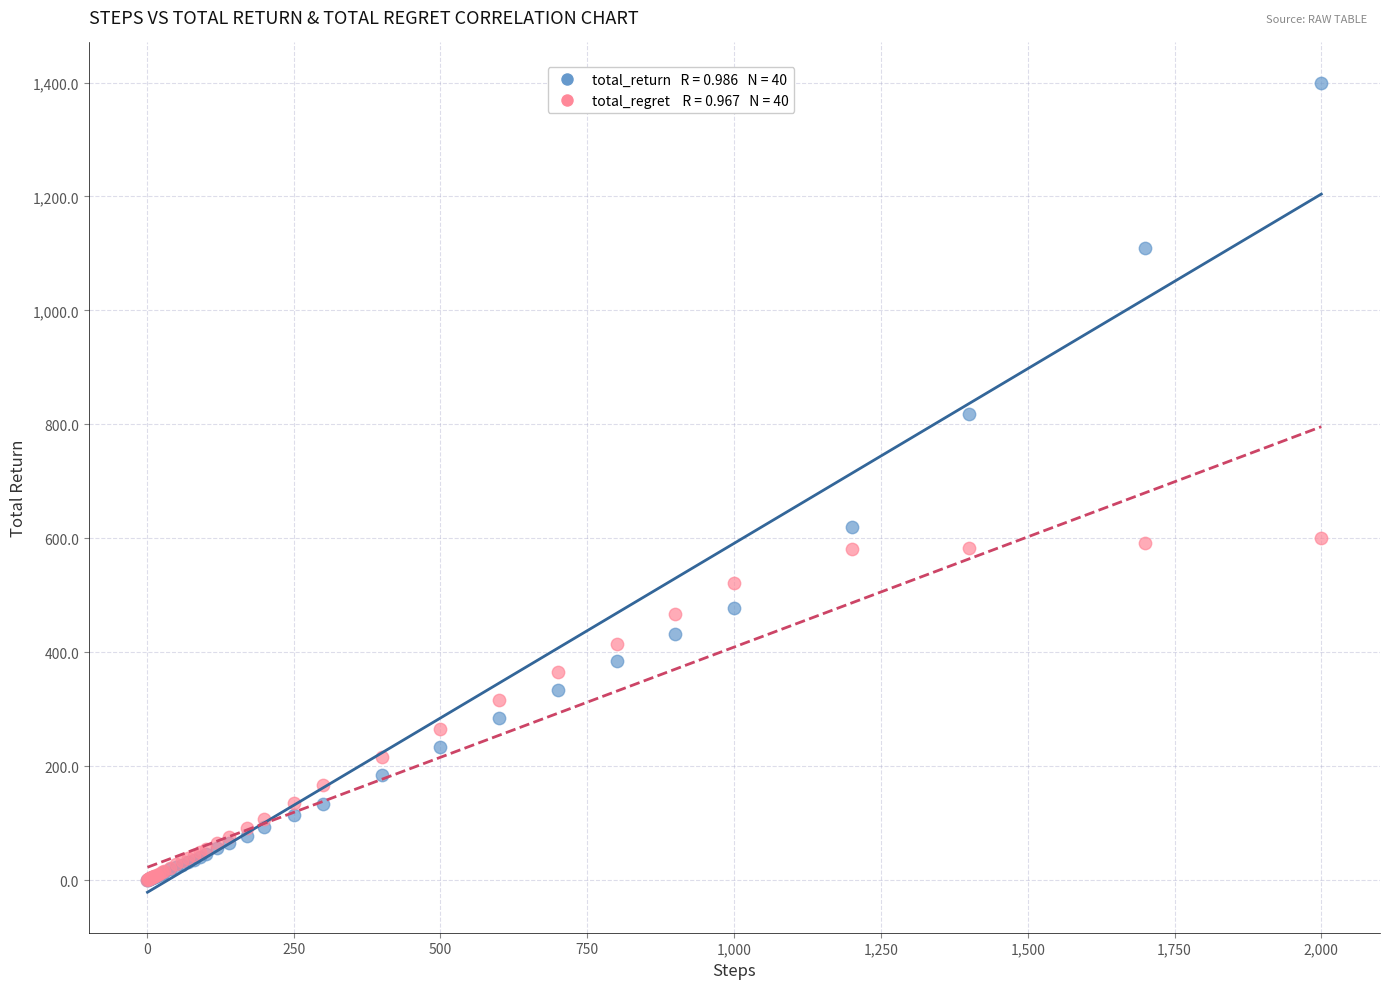

Across all series, what Y value is closest to 699?

619.6